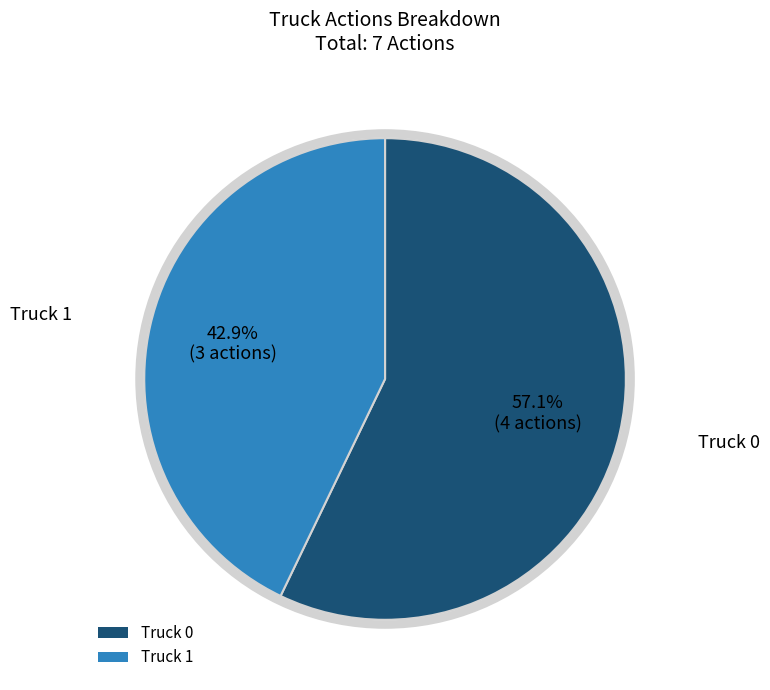

Which has a higher value, Truck 1 or Truck 0?

Truck 0